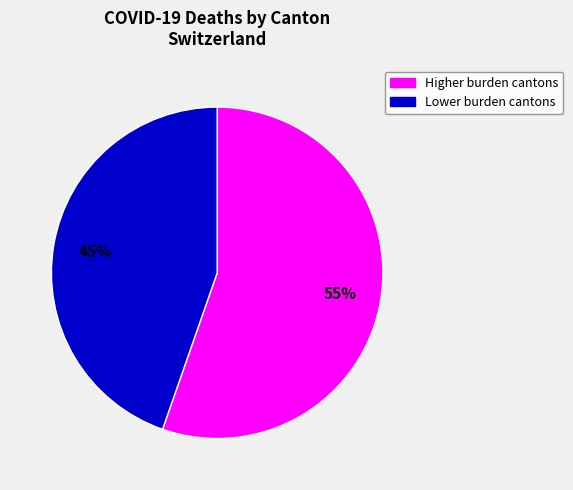

Is there any slice that represents more than half of the pie?

Yes